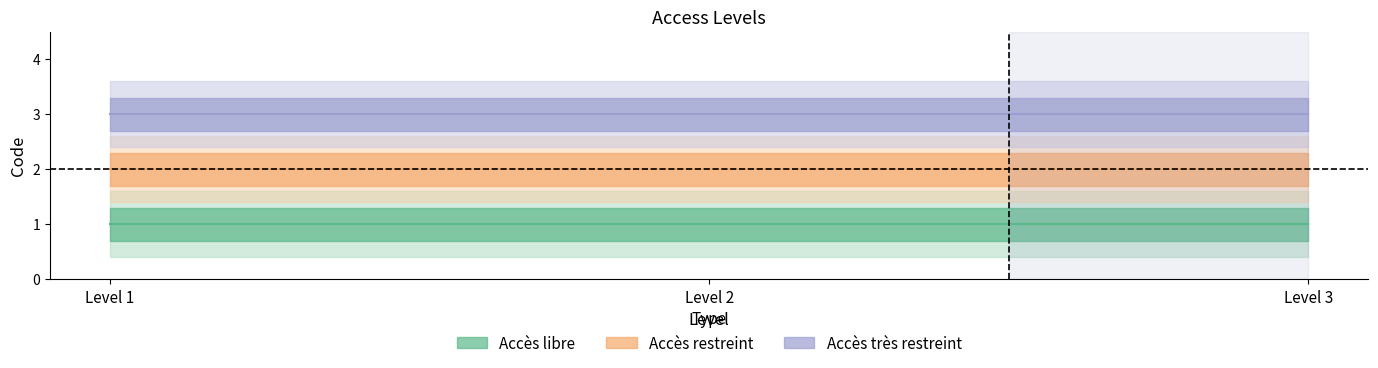

Is it true that Accès libre equals 1 at Level 2?

True